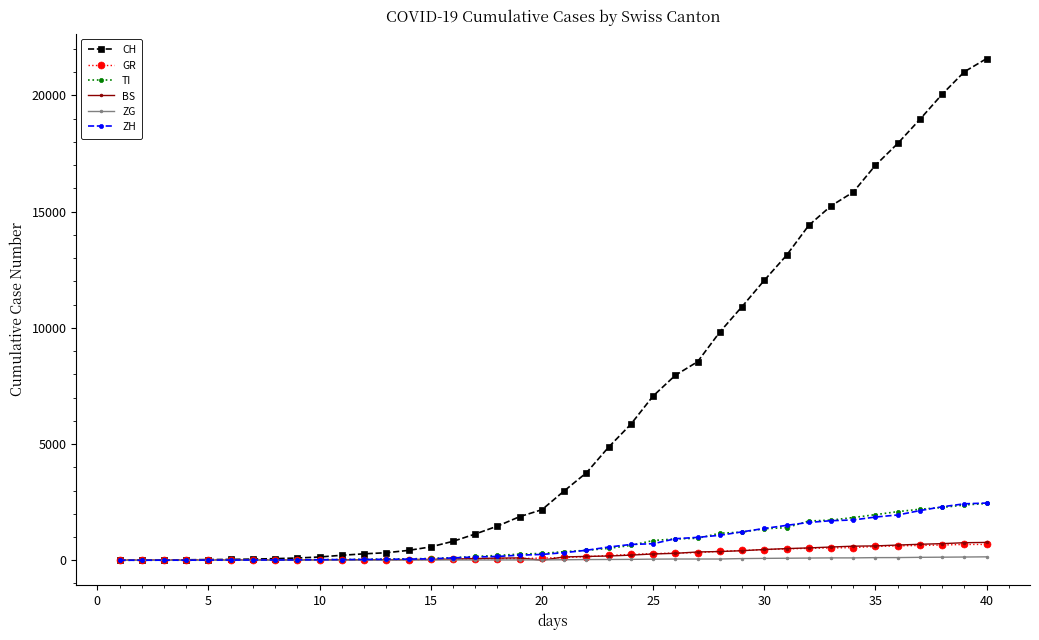

At how many categories does at least one series exceed 14647?

8